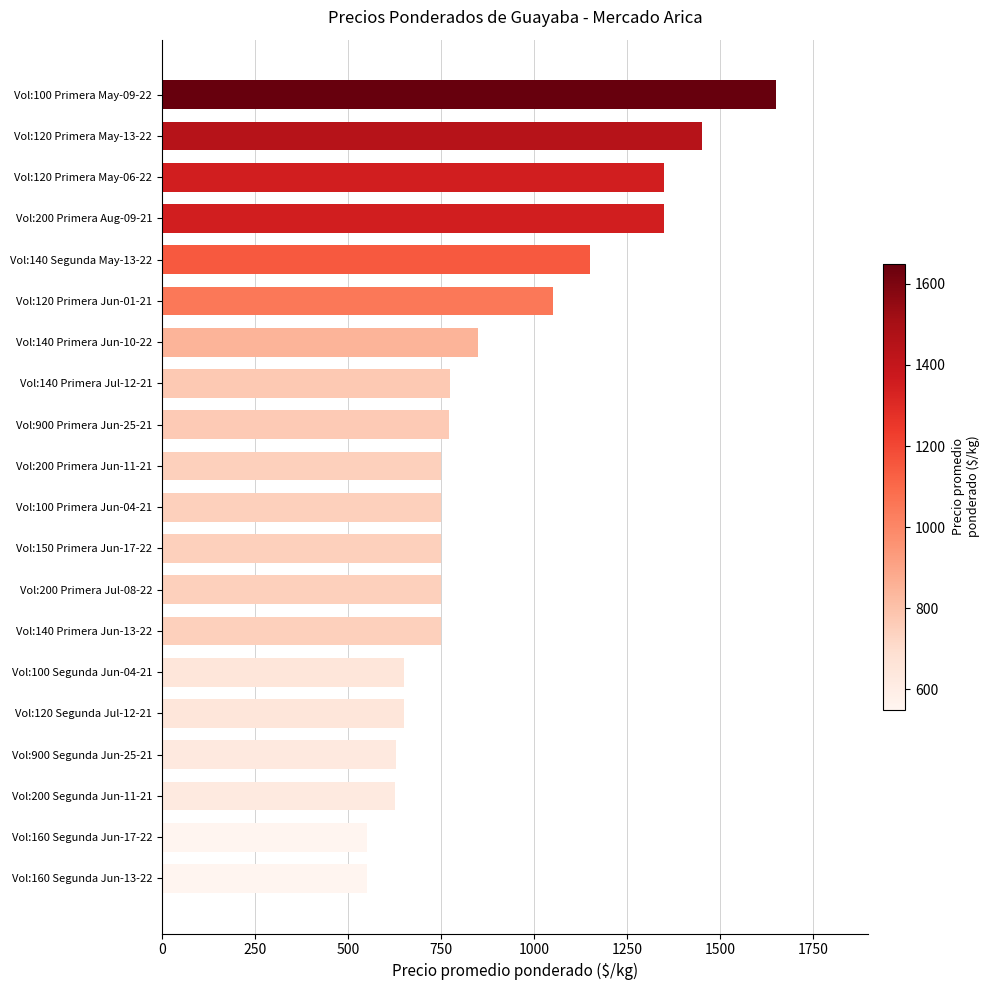

Is it true that the value at Vol:200 Primera Aug-09-21 is 2160?

False